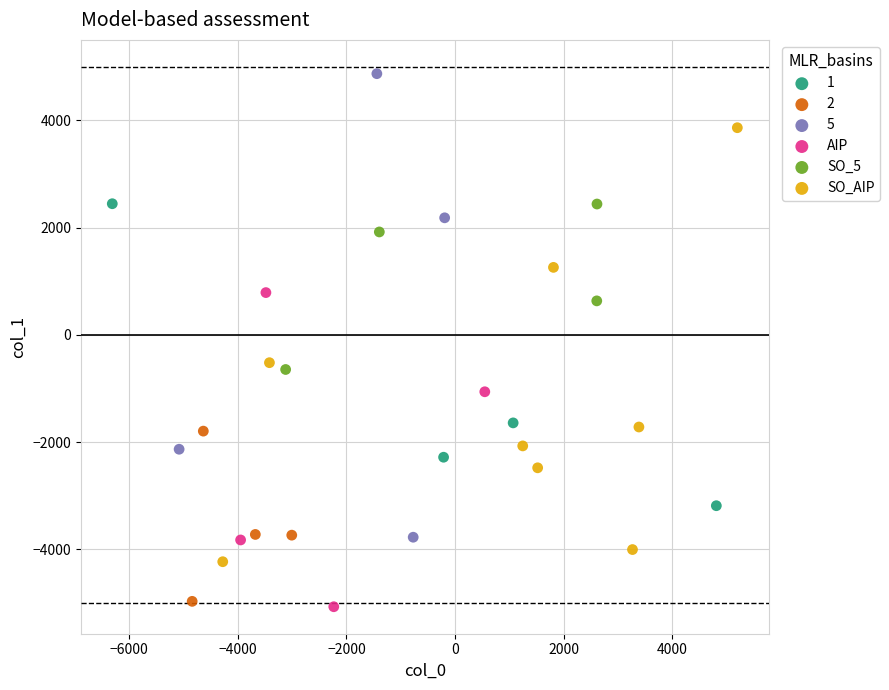

Which series contains the highest Y value?

5